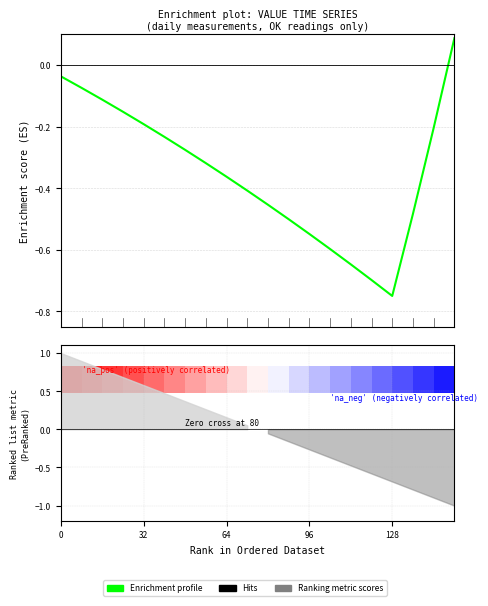

What is the sum of all values?

-7.0